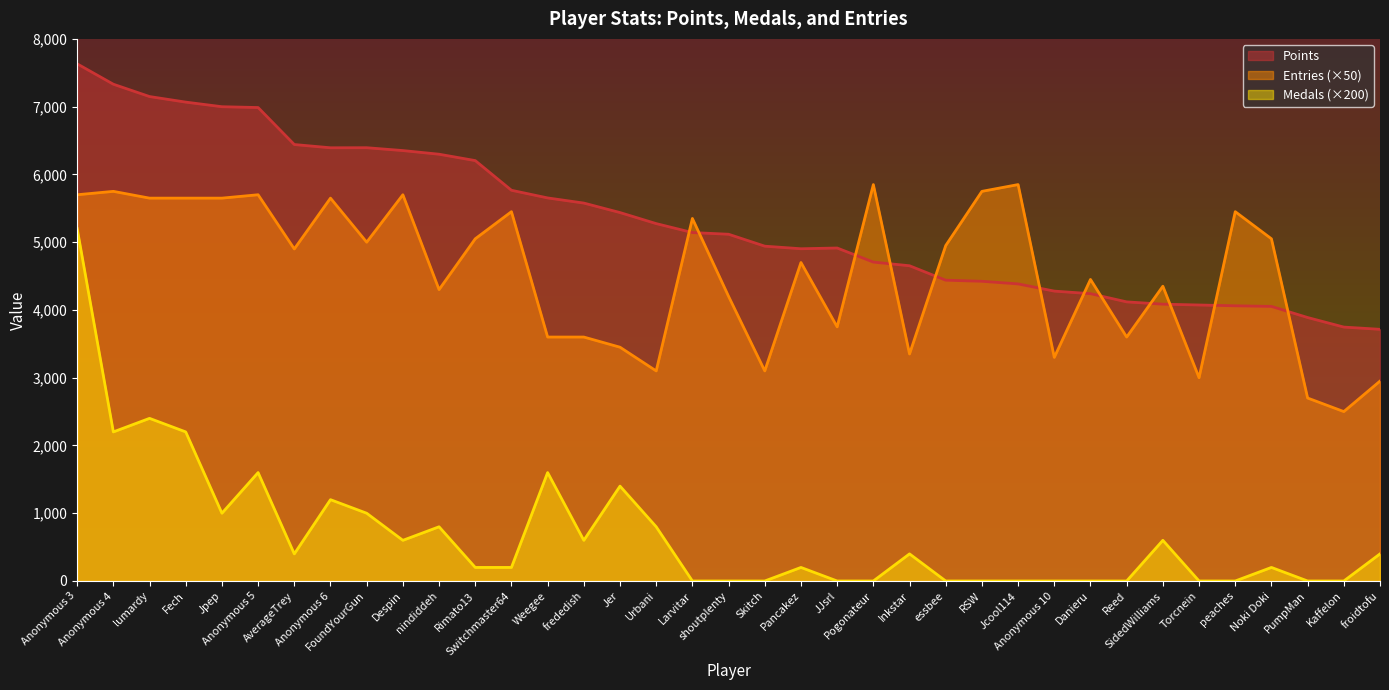

What is the highest value of the Points series?

7632